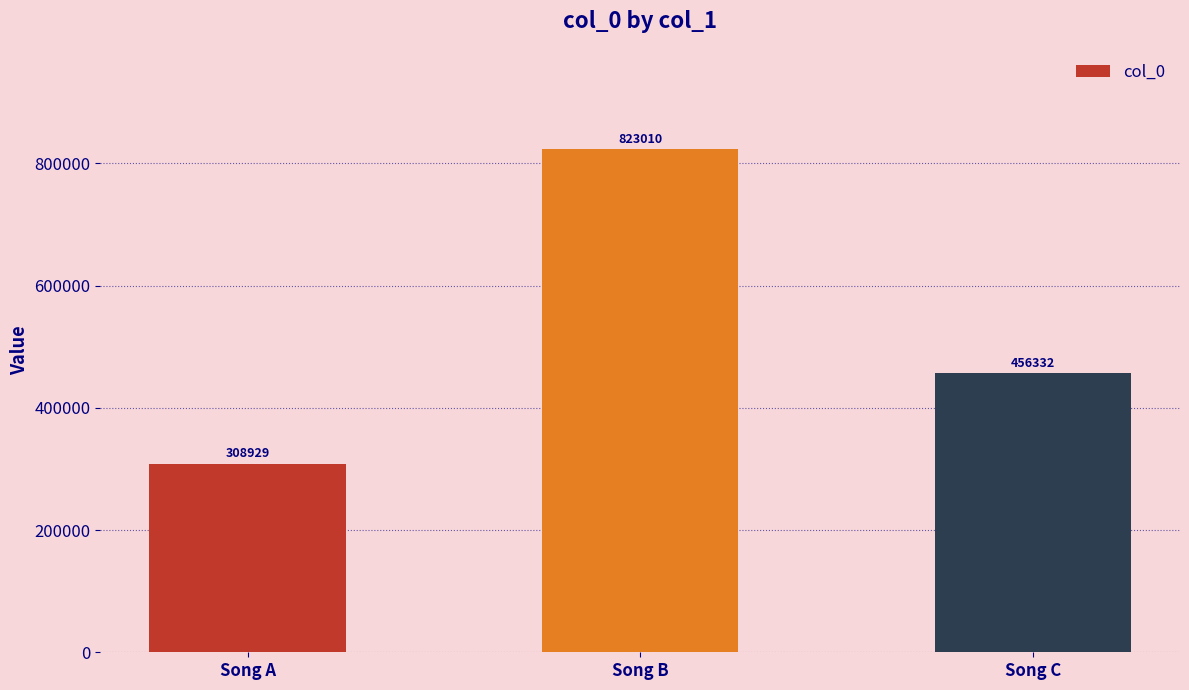

What is the difference between the maximum and second lowest values?

366678